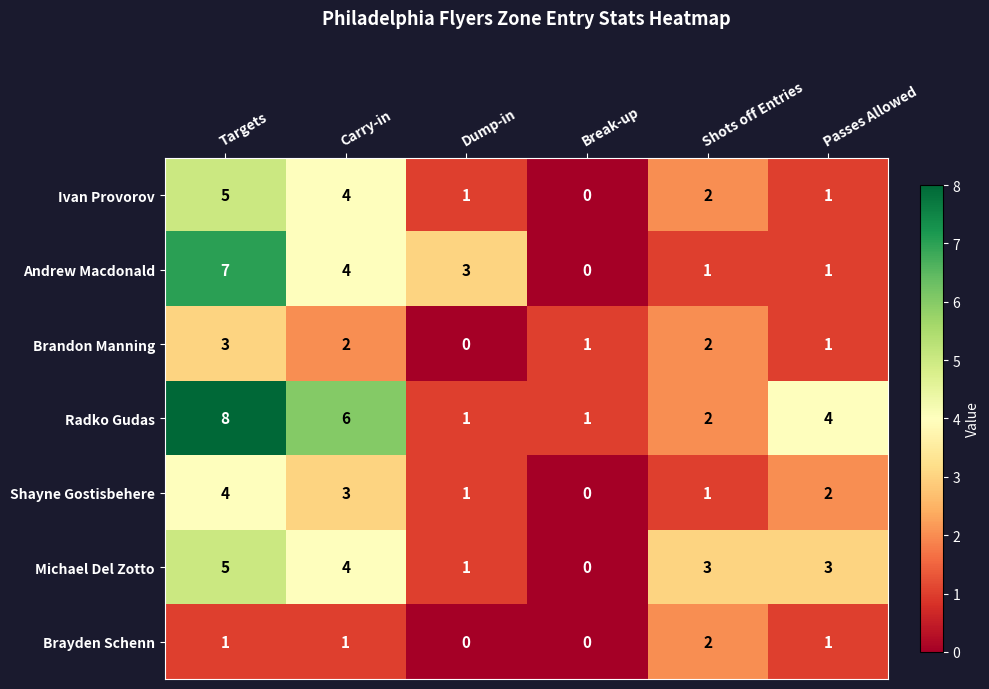

At which label does Michael Del Zotto reach its minimum?

Break-up